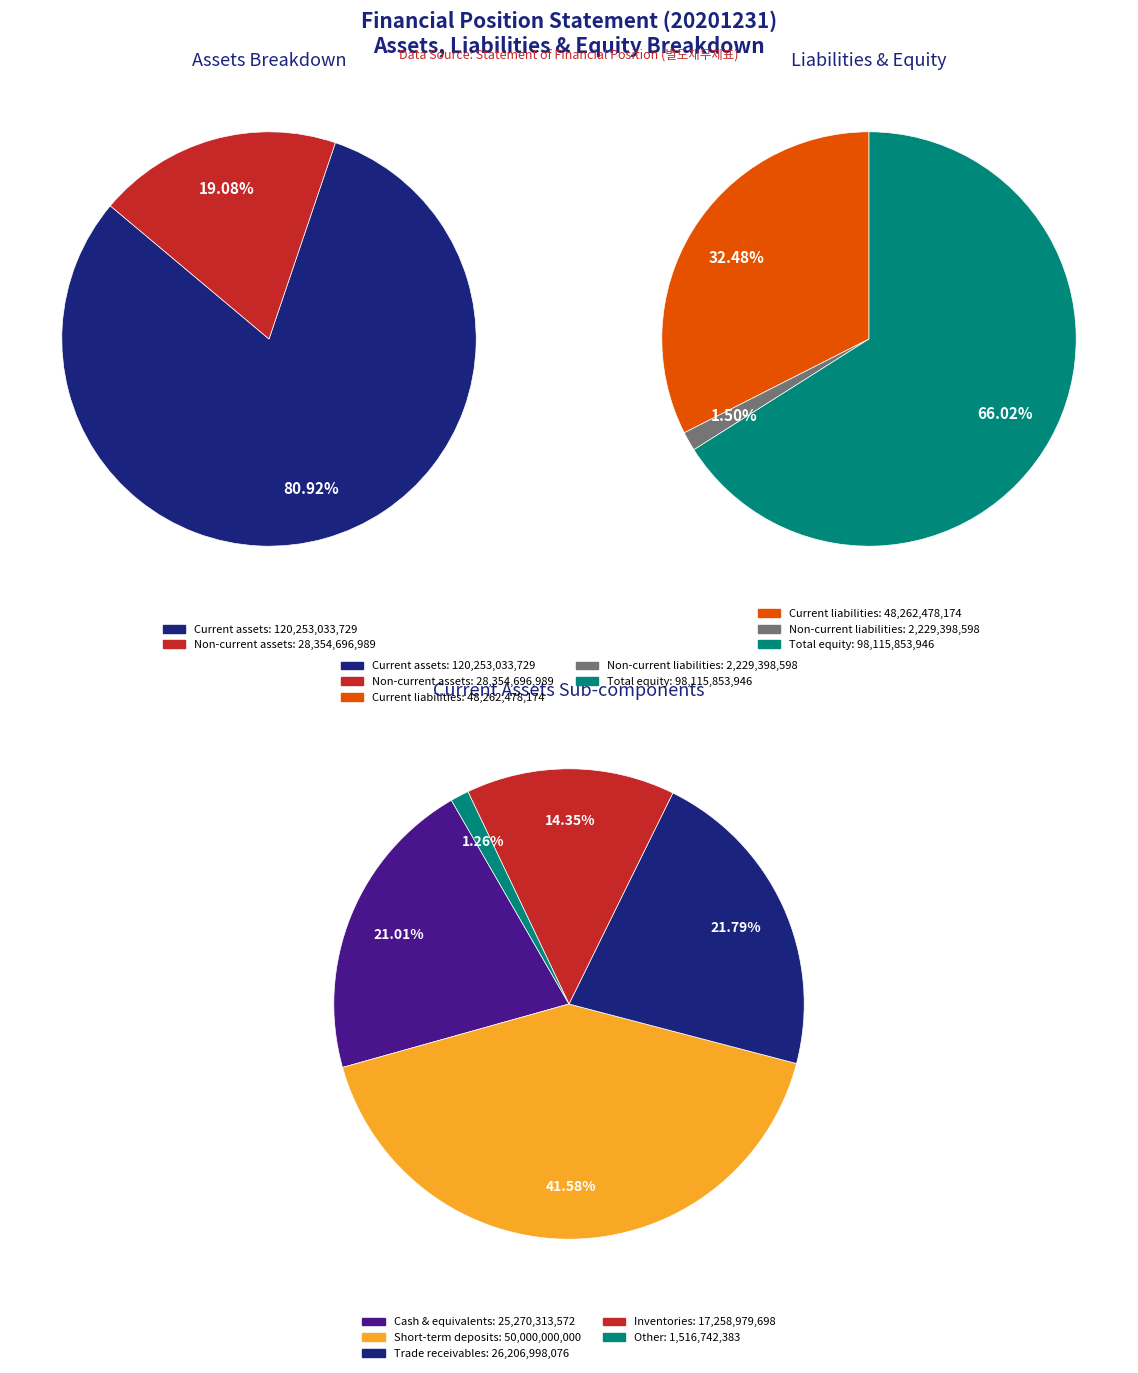

Which category has the smallest portion of the pie?

Non-current liabilities